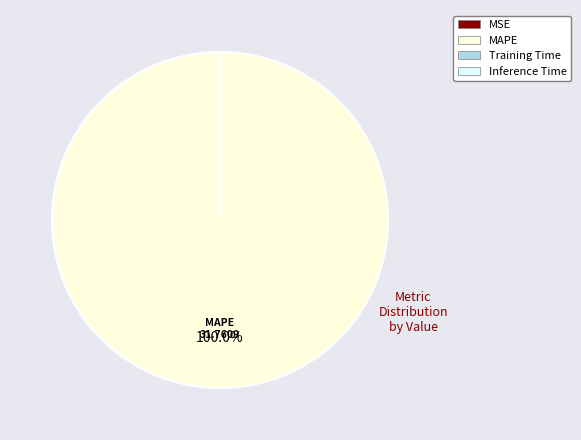

Does any single category account for the majority?

Yes